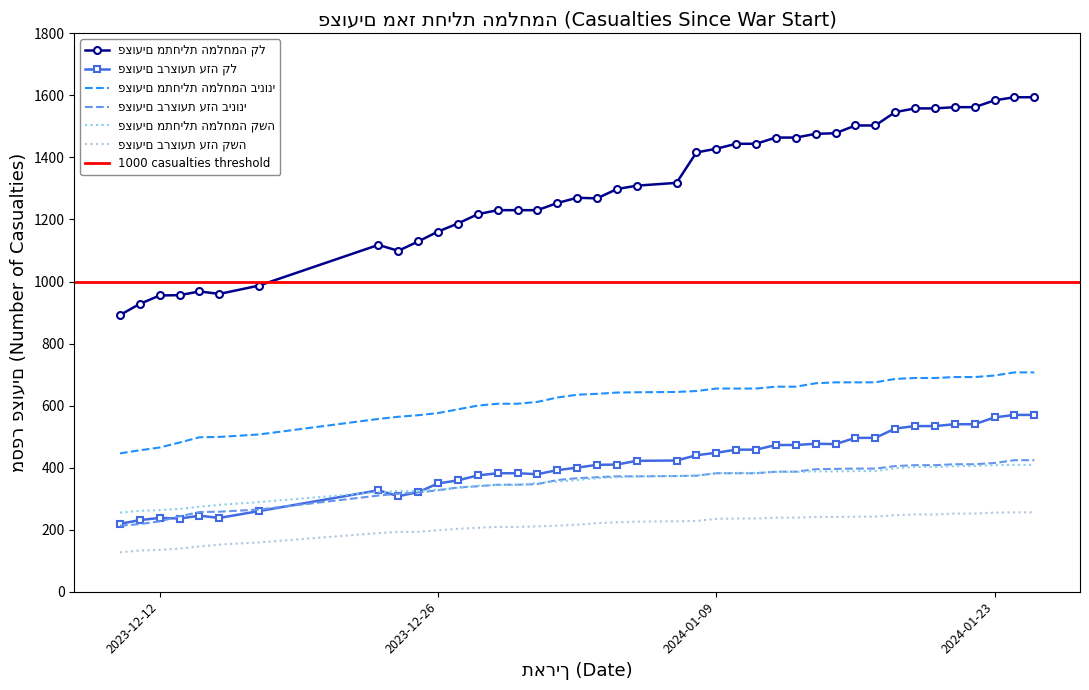

What is the value of the פצועים מתחילת המלחמה קל point at the 32nd from the left?

1503